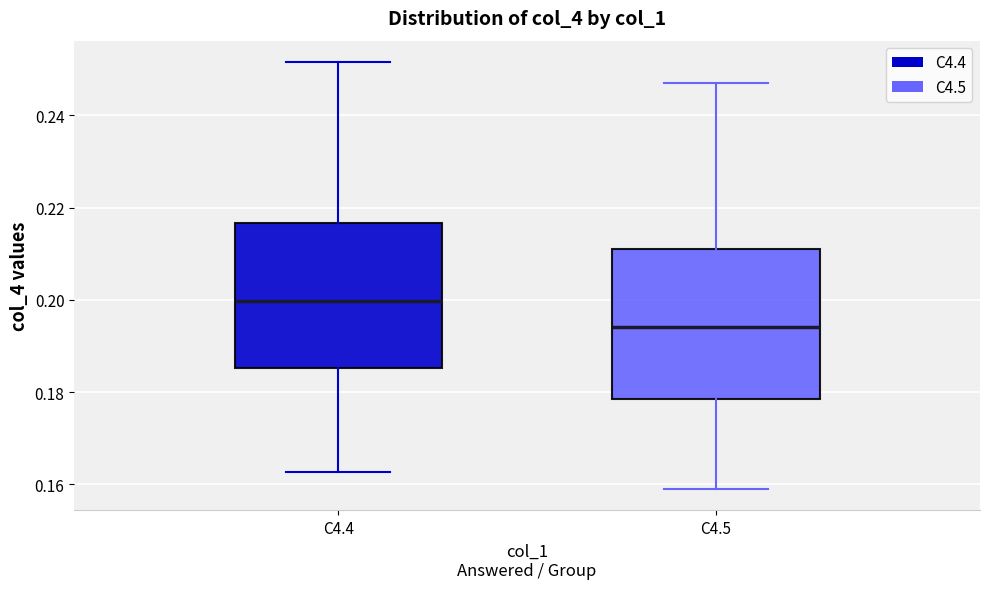

Which box has the lowest median line?

C4.5